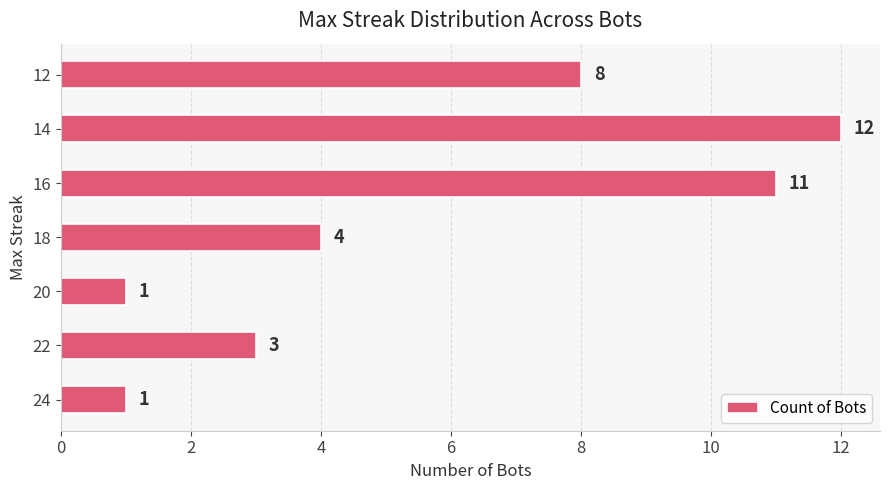

What is the difference between the maximum and minimum values?

11